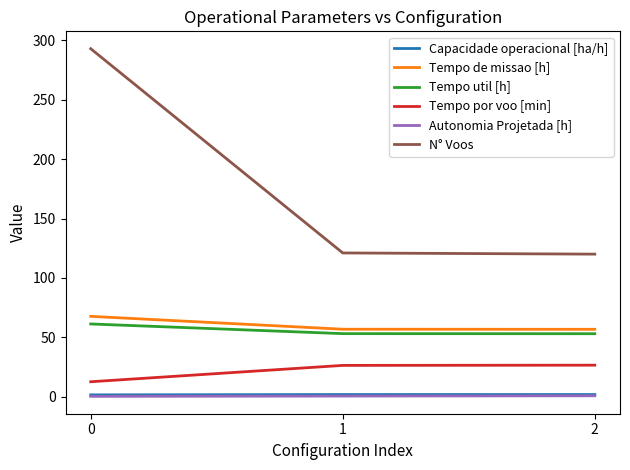

Does the chart display data point markers on the line(s)?

No